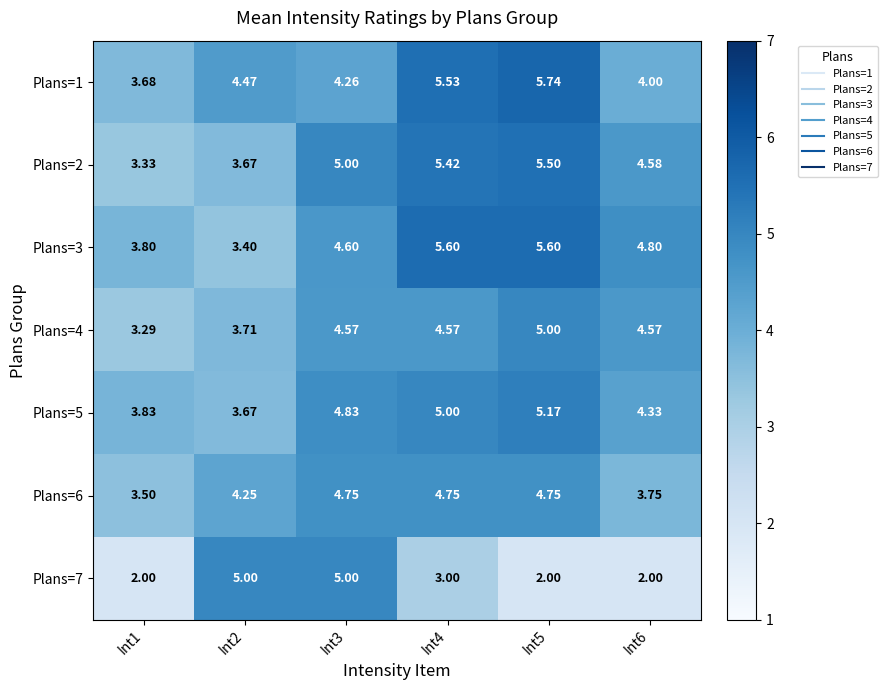

How many values in the Plans=2 series are below 5?

3